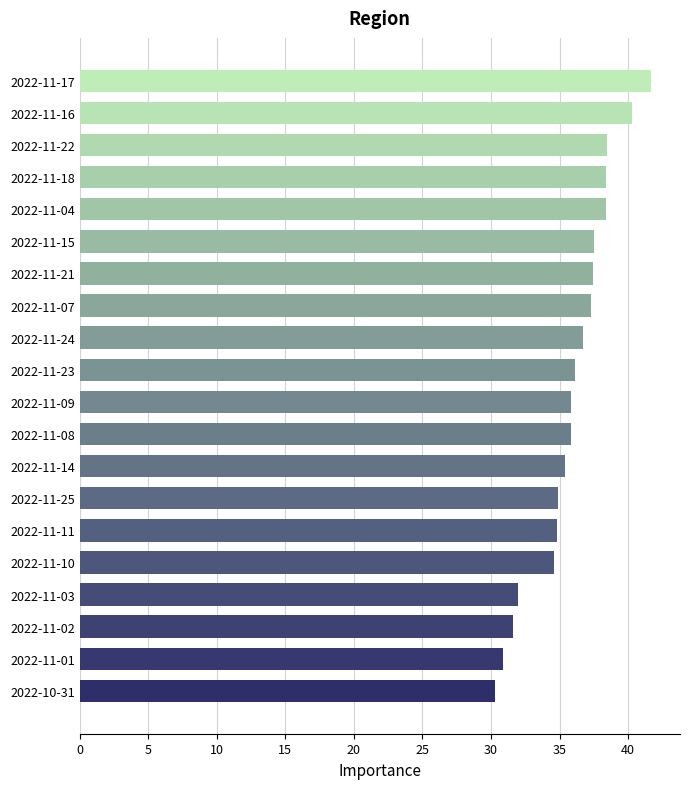

Does the chart contain any negative values?

No